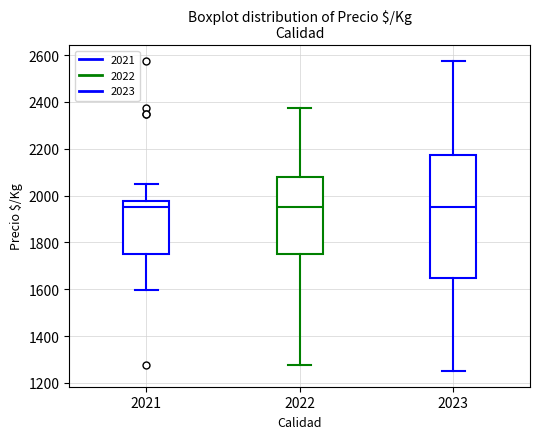

Where does the upper whisker of the box at x = 2023 end on the y-axis? The values are not printed on the chart, so give them approximately, as read against the axis.

2580